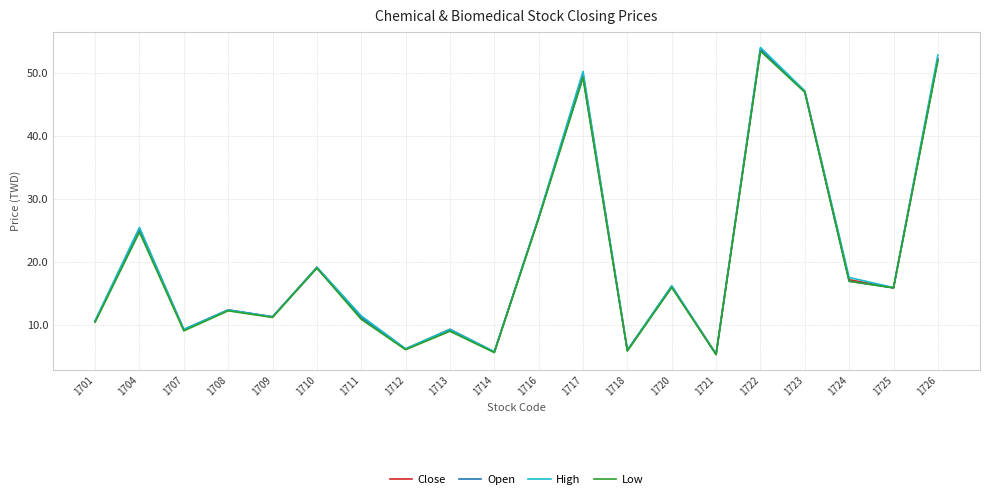

The value of Close at 1712 is 1.9. True or false?

False